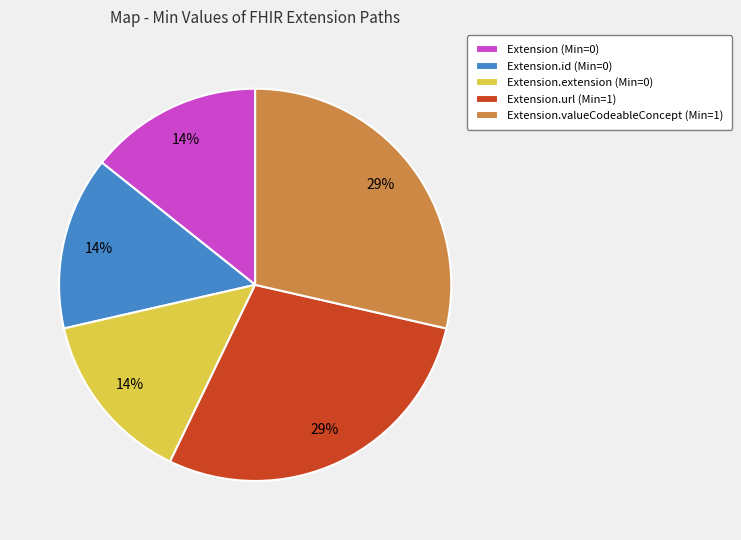

True or false: Extension.id (Min=0) accounts for 27% of the total.

False